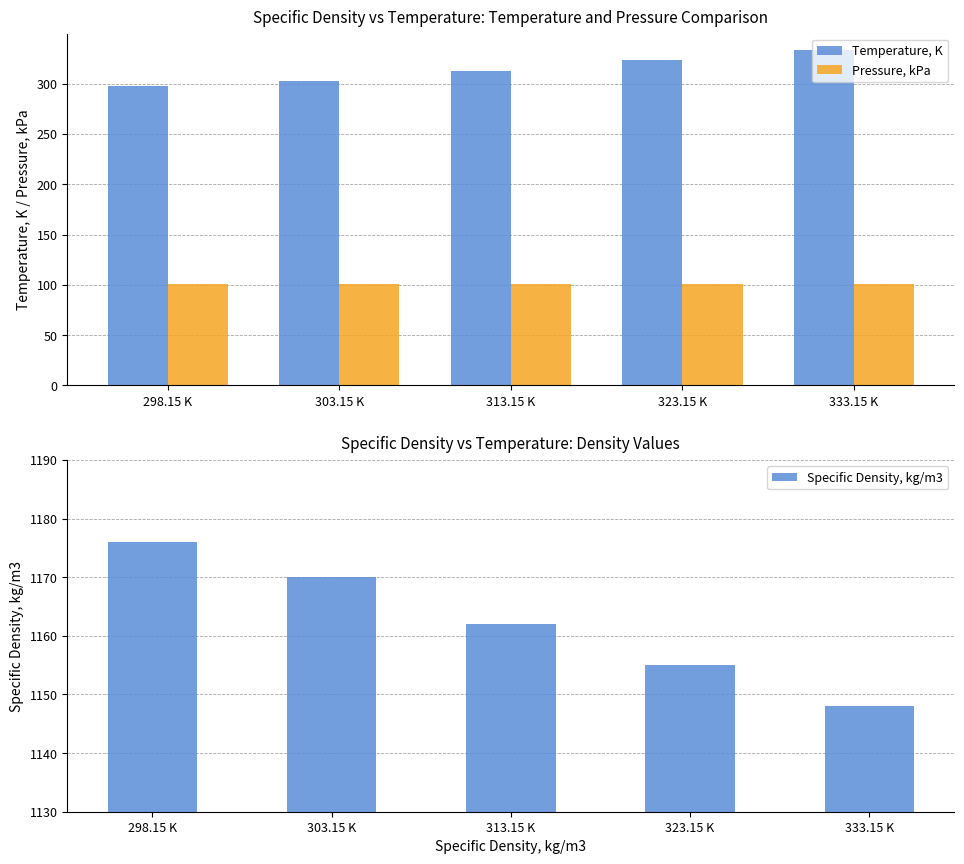

What is the label of the 2nd bar from the left?

303.15 K